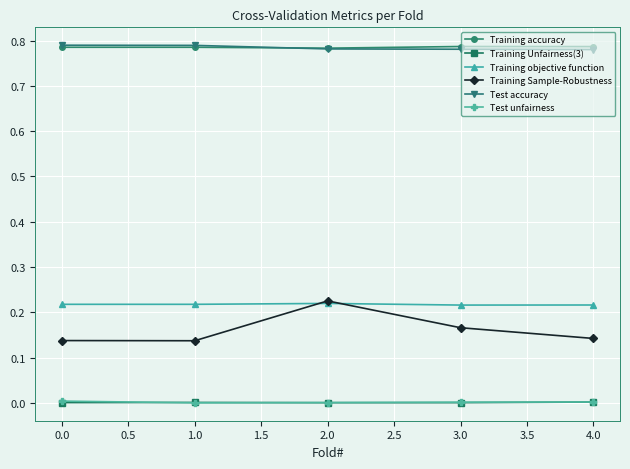

Between 1.0 and 2.0, which series saw the biggest shift?

Training Sample-Robustness